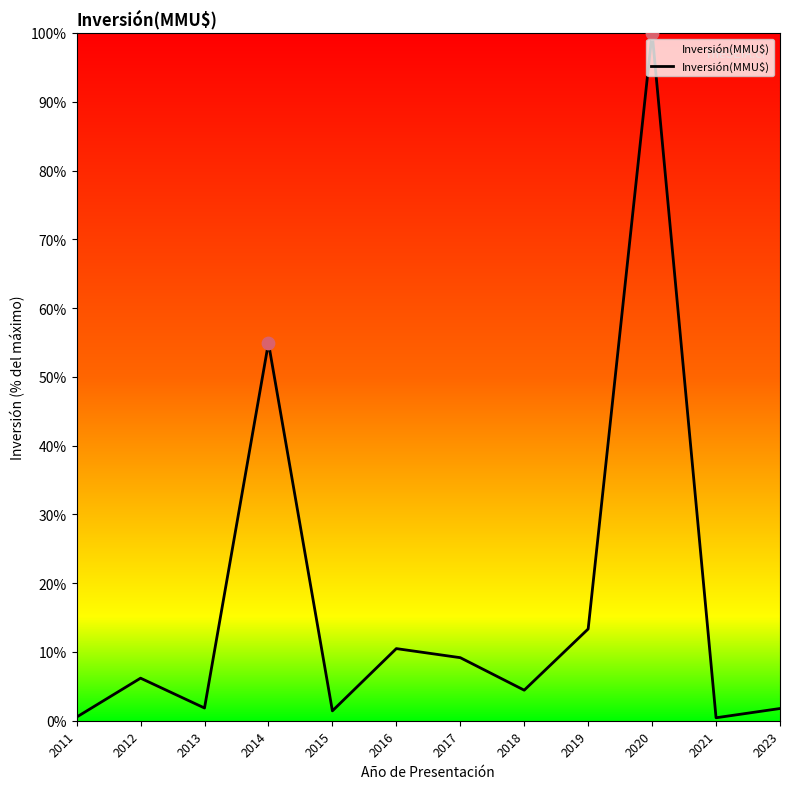

What is the change in value from 2014 to 2021?

-54.5